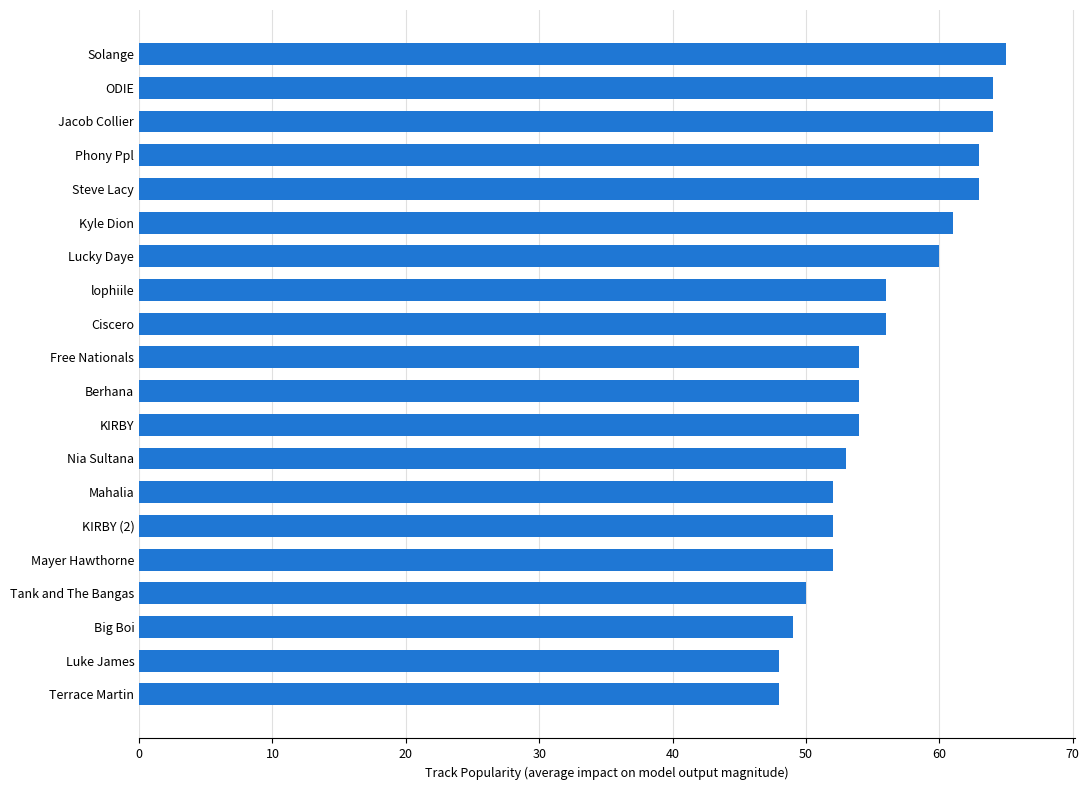

What is the average value?

56